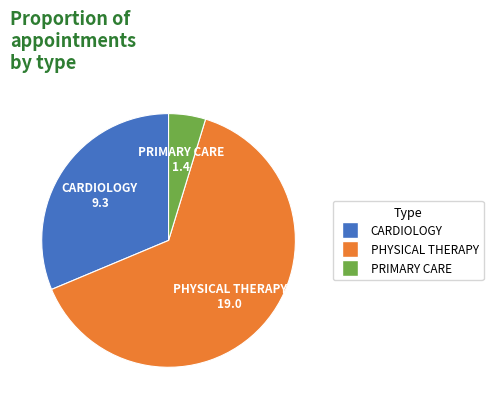

True or false: PRIMARY CARE accounts for 5% of the total.

True